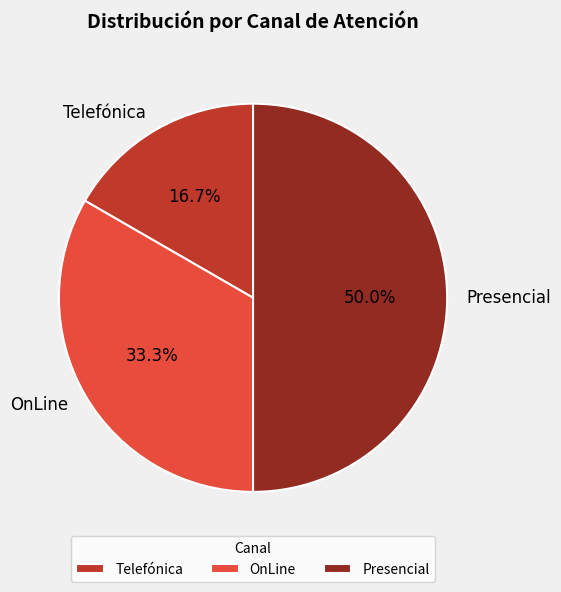

What percentage is the OnLine slice, to the nearest percent?

33%